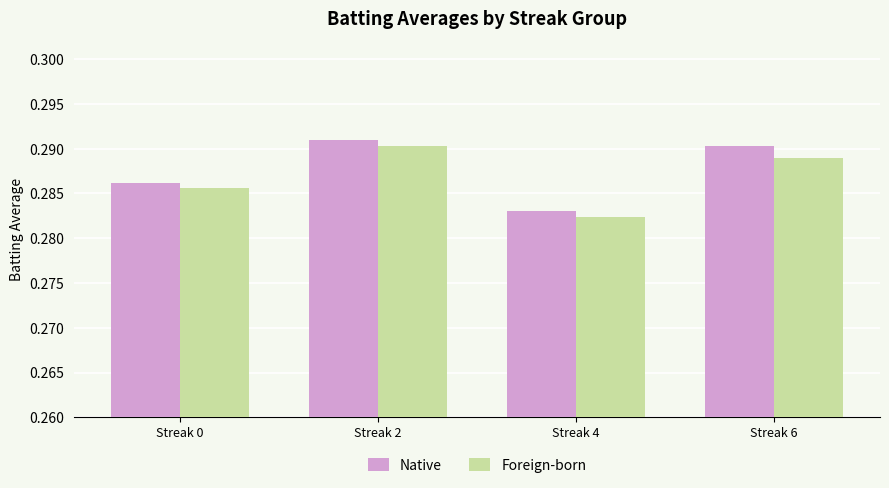

How many Native values are between 0 and 1?

4